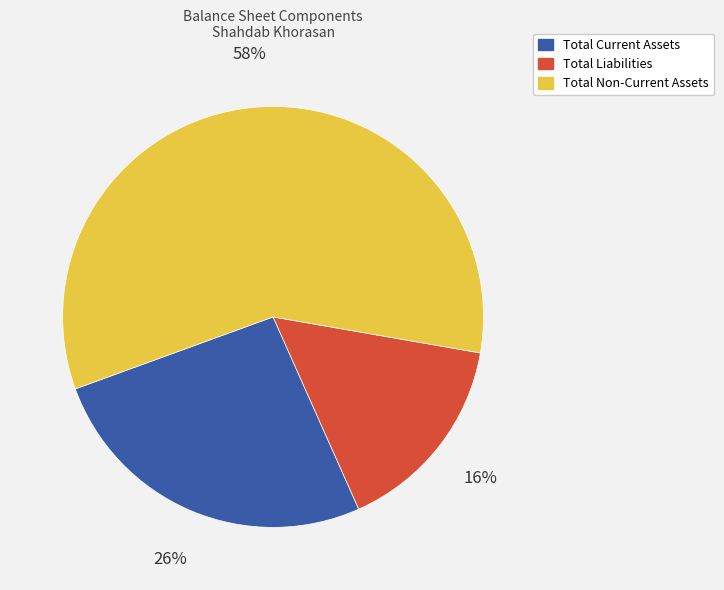

Is there a majority slice in this chart?

Yes